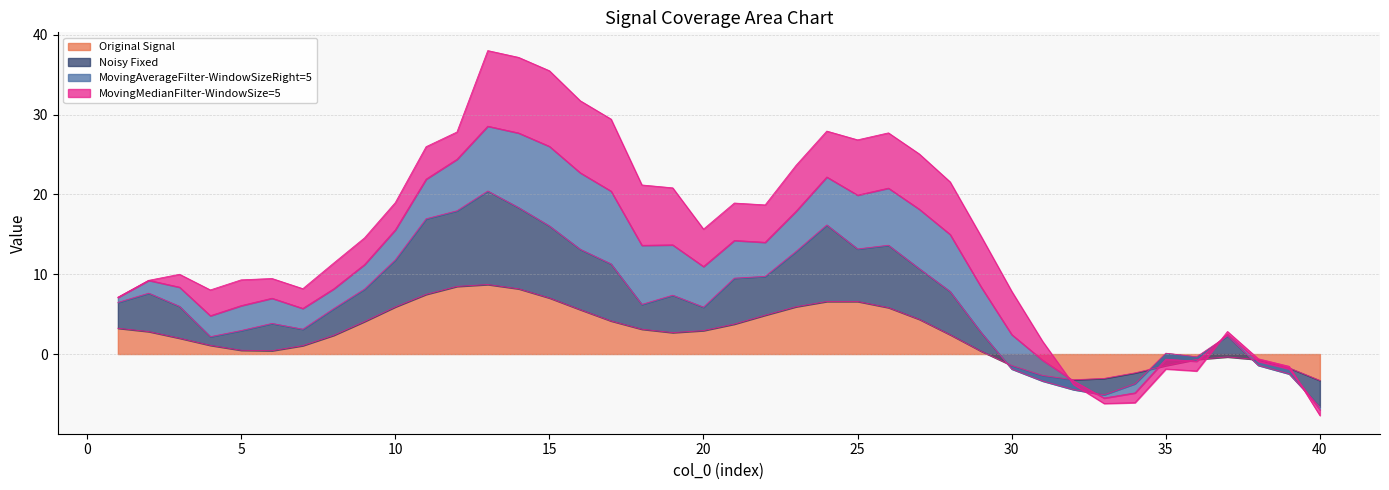

What is the difference between the maximum and second lowest values in the Original Signal series?

11.9